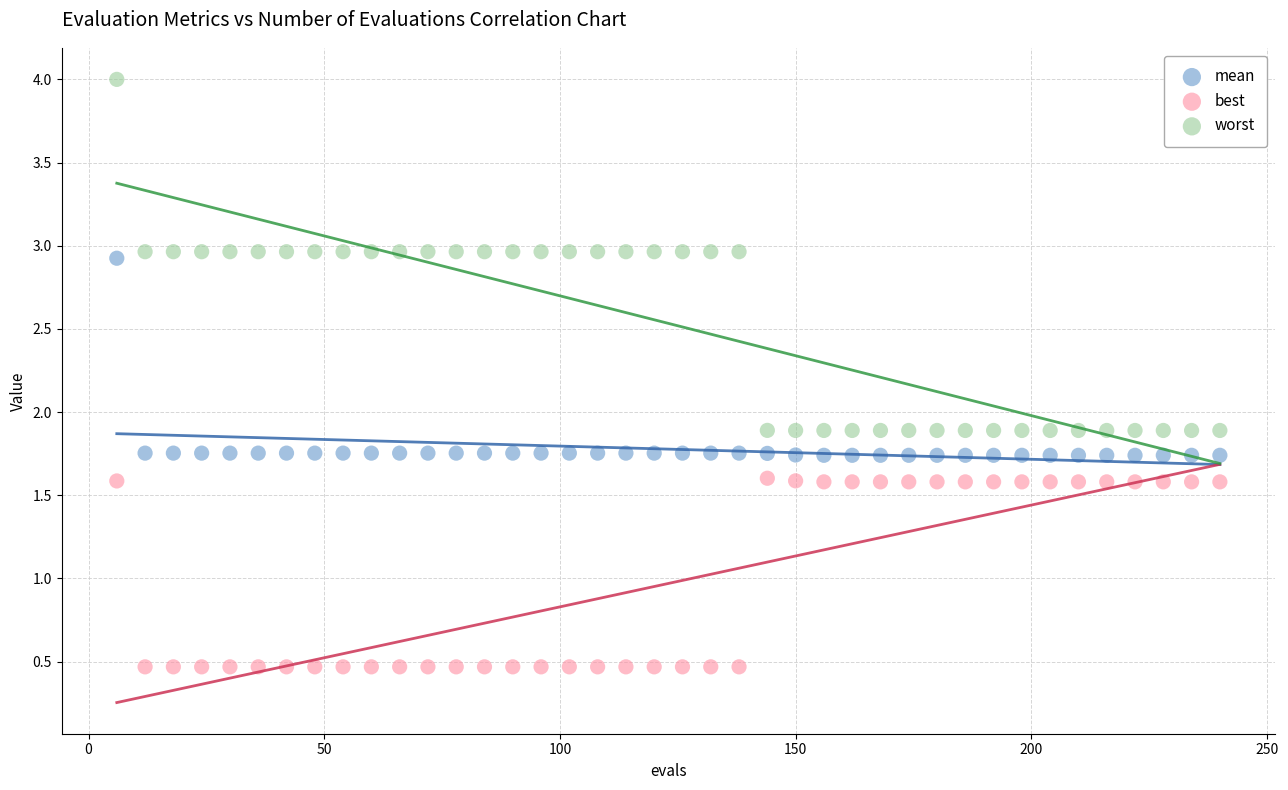

What are all the series names shown in the legend?

mean, best, worst